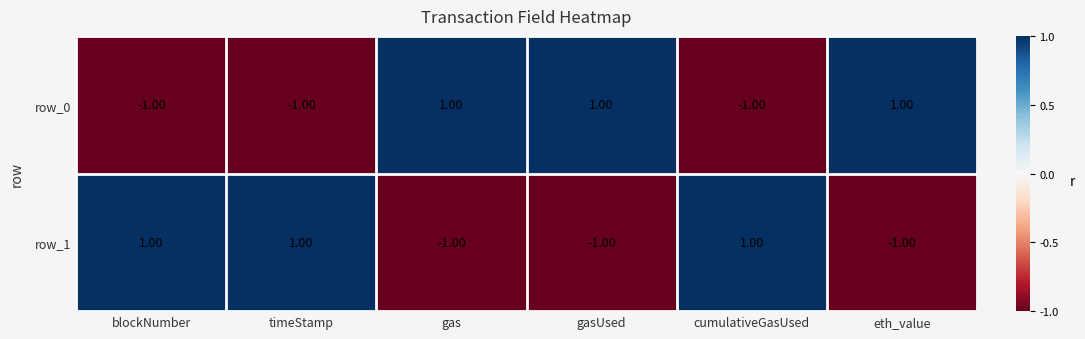

At how many categories does at least one series exceed 0?

6